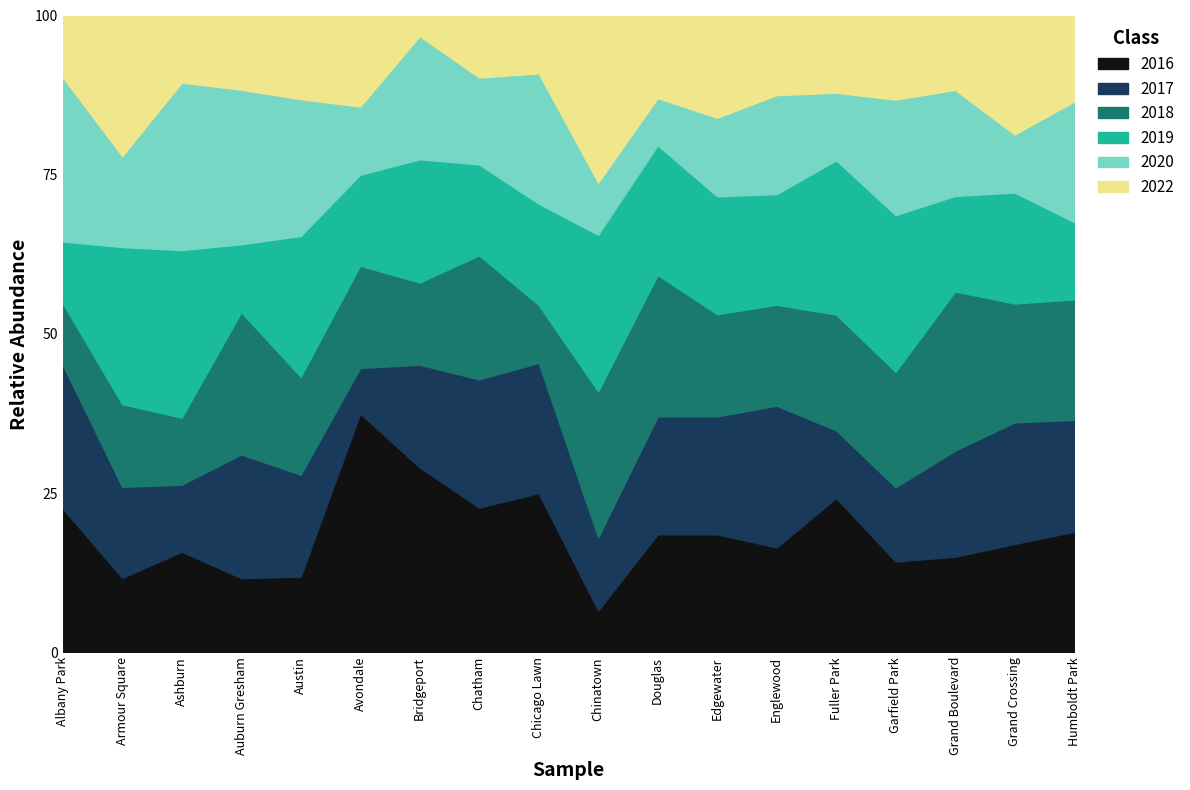

Read the 2017 value at Englewood.

16.5